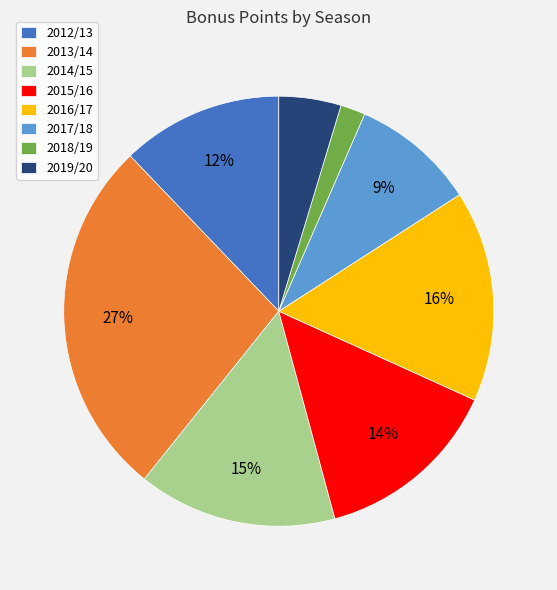

Is there any slice that represents more than half of the pie?

No